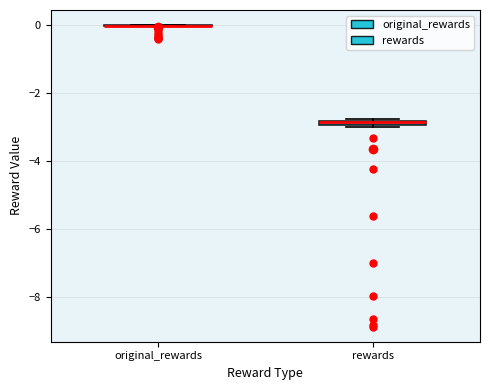

Where is the upper edge of the box for rewards on the y-axis? The values are not printed on the chart, so give them approximately, as read against the axis.

-2.8